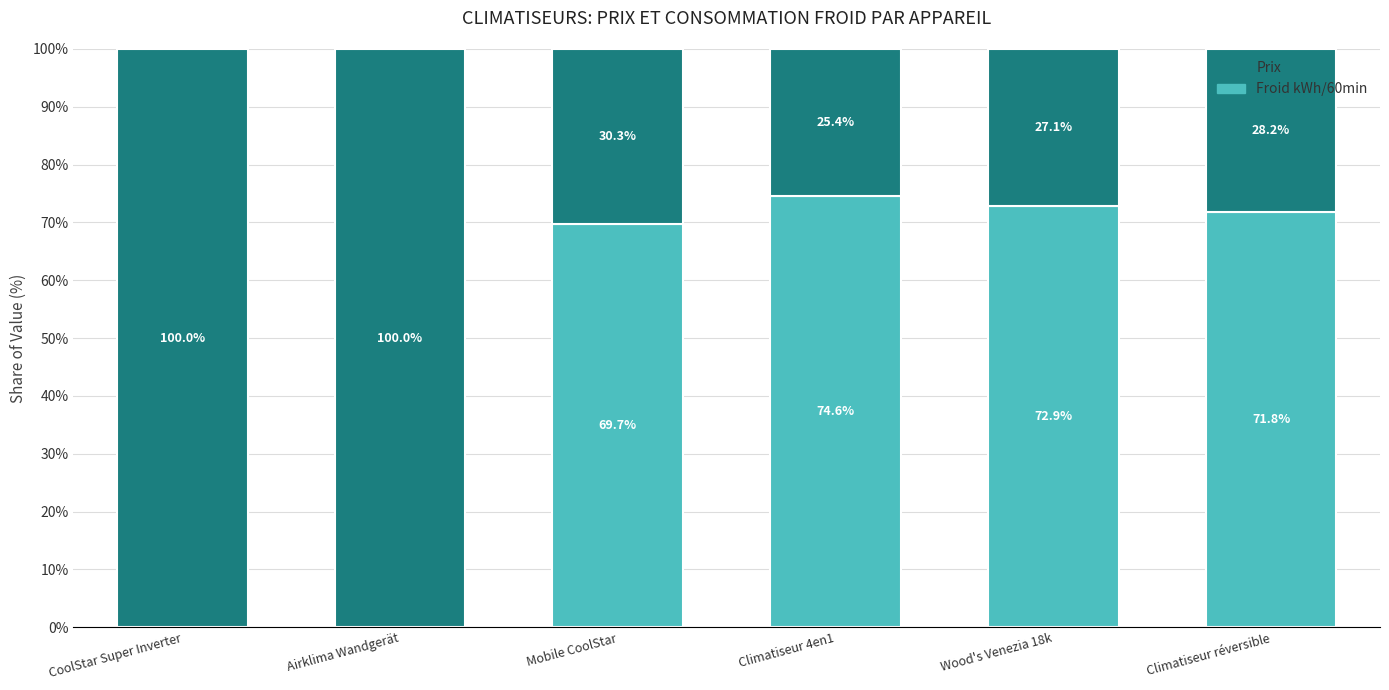

What is the maximum value for Froid kWh/60min?

74.6